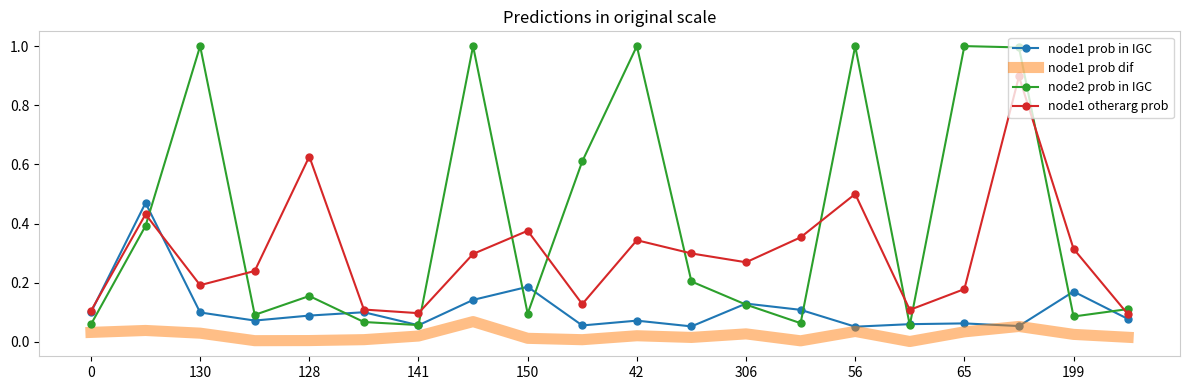

True or false: node1 prob dif has more than 0 interior local peaks.

True